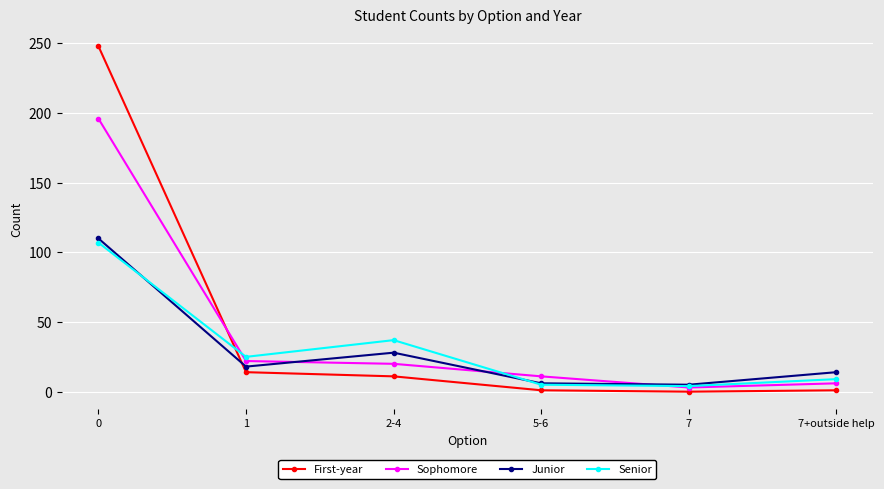

True or false: Sophomore has more than 2 interior local peaks.

False